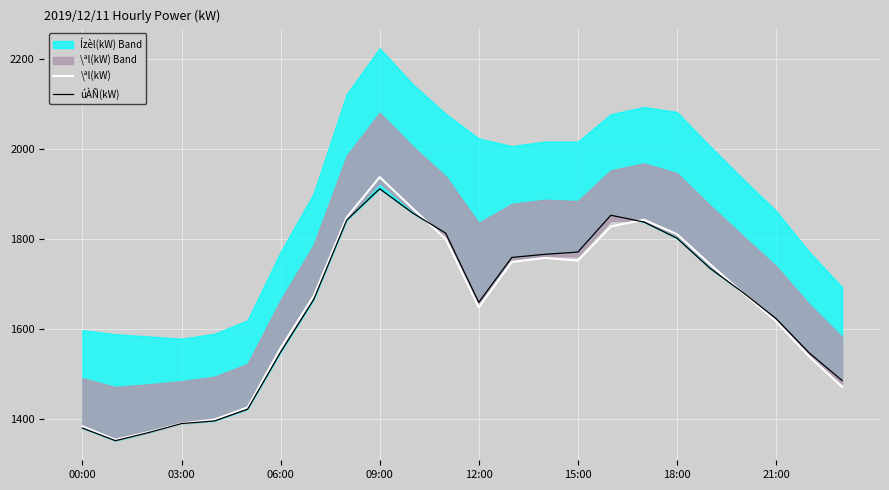

What is the difference between the maximum and minimum values in the úÀÑ(kW) series?

561